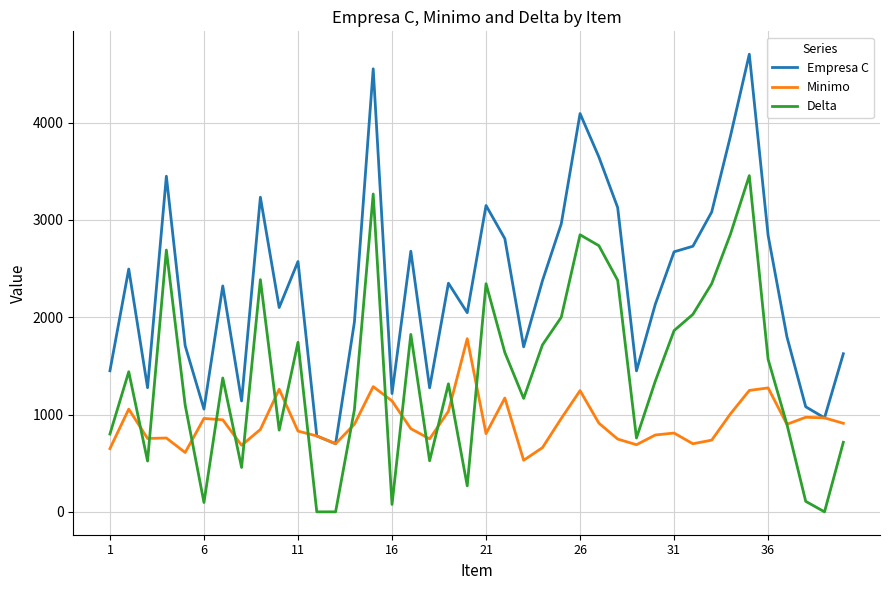

What is the difference between the maximum and minimum values in the Empresa C series?

4004